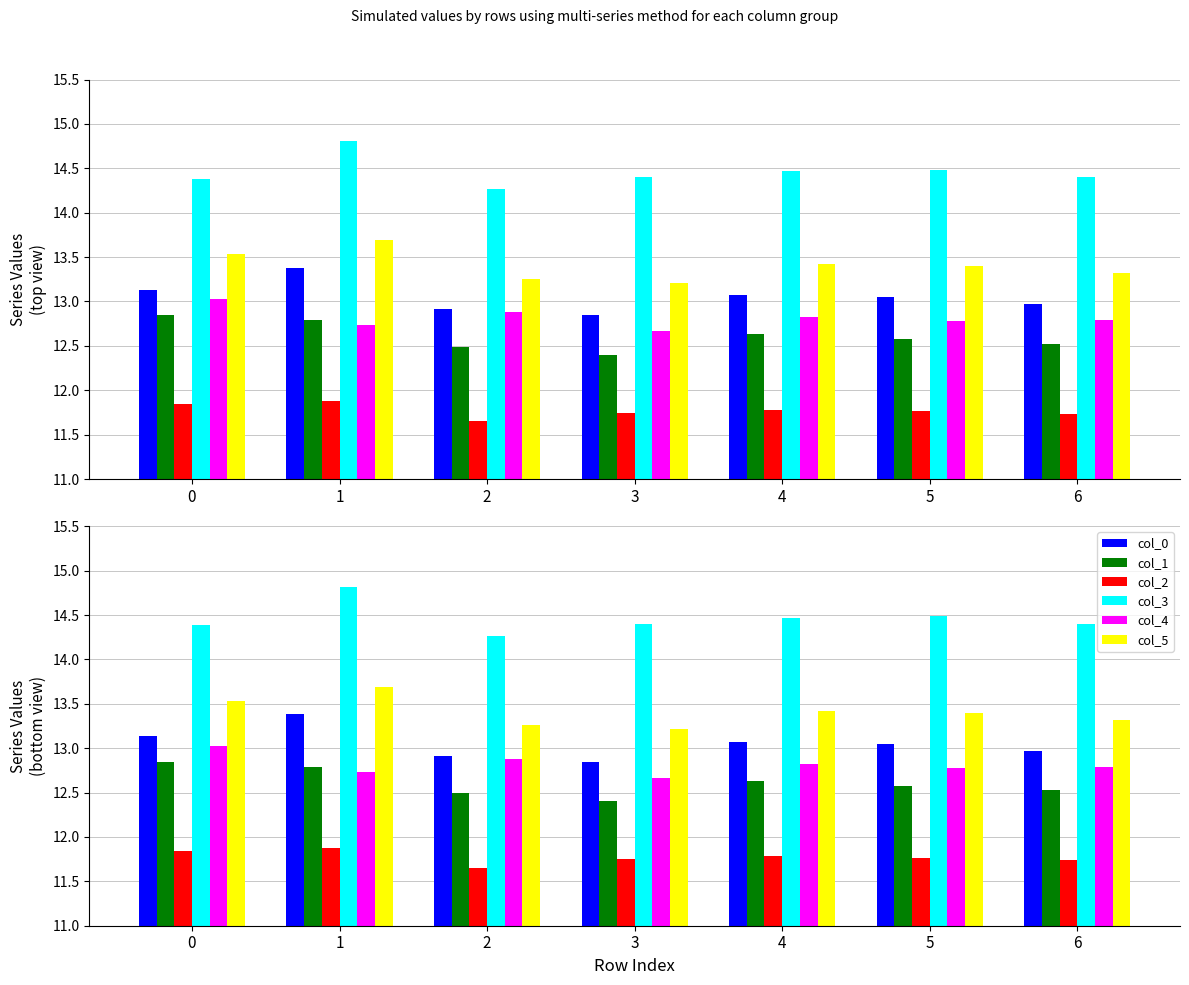

What are all the series names shown in the legend?

col_0, col_1, col_2, col_3, col_4, col_5